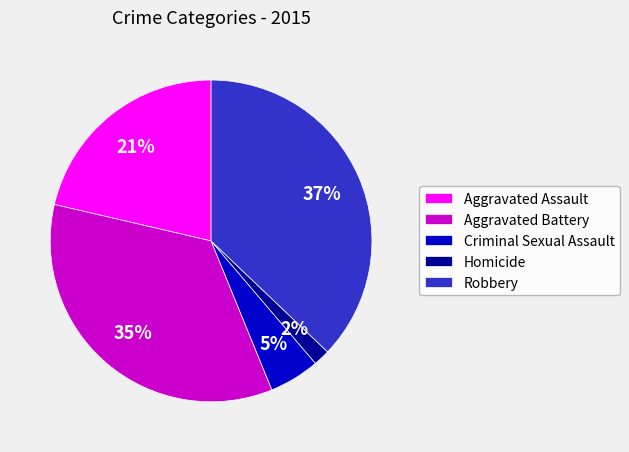

Combined, do Criminal Sexual Assault and Aggravated Assault account for over 50%?

No